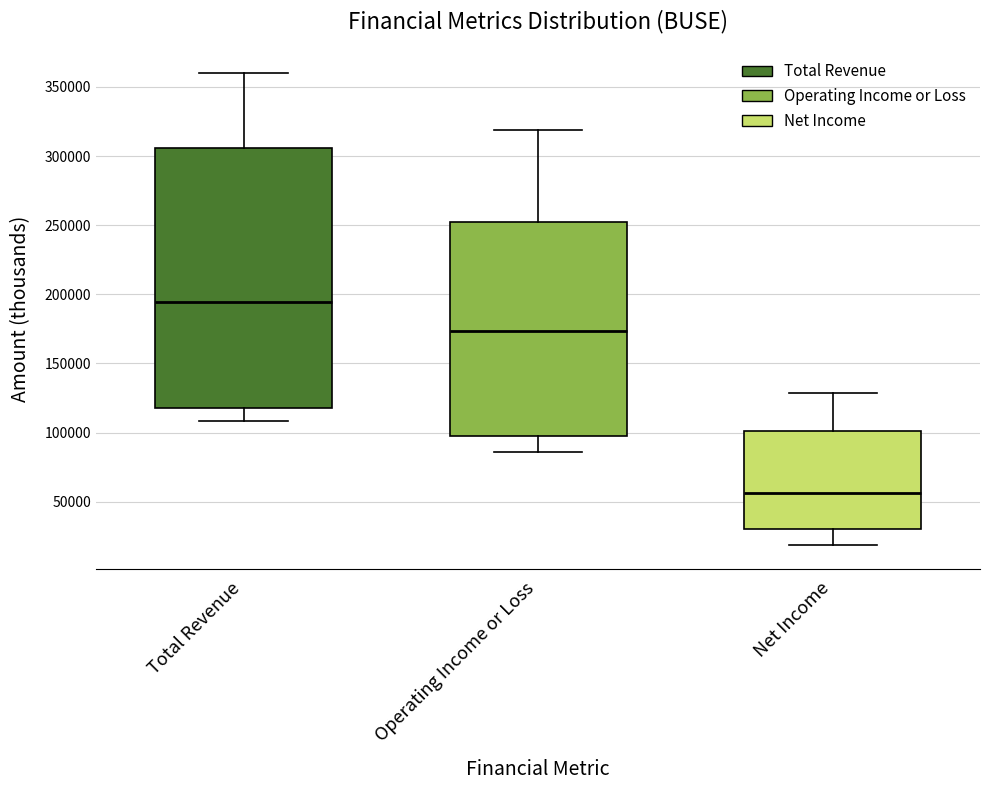

Reading left to right, read every box against the y-axis: the position of its median line, the range the box covers, and the ends of its whiskers. The values are not printed on the chart, so give them approximately, as read against the axis.

Total Revenue: median 195000, box 120000 to 305000, whiskers 110000 to 360000
Operating Income or Loss: median 175000, box 100000 to 250000, whiskers 85000 to 320000
Net Income: median 55000, box 30000 to 100000, whiskers 20000 to 130000